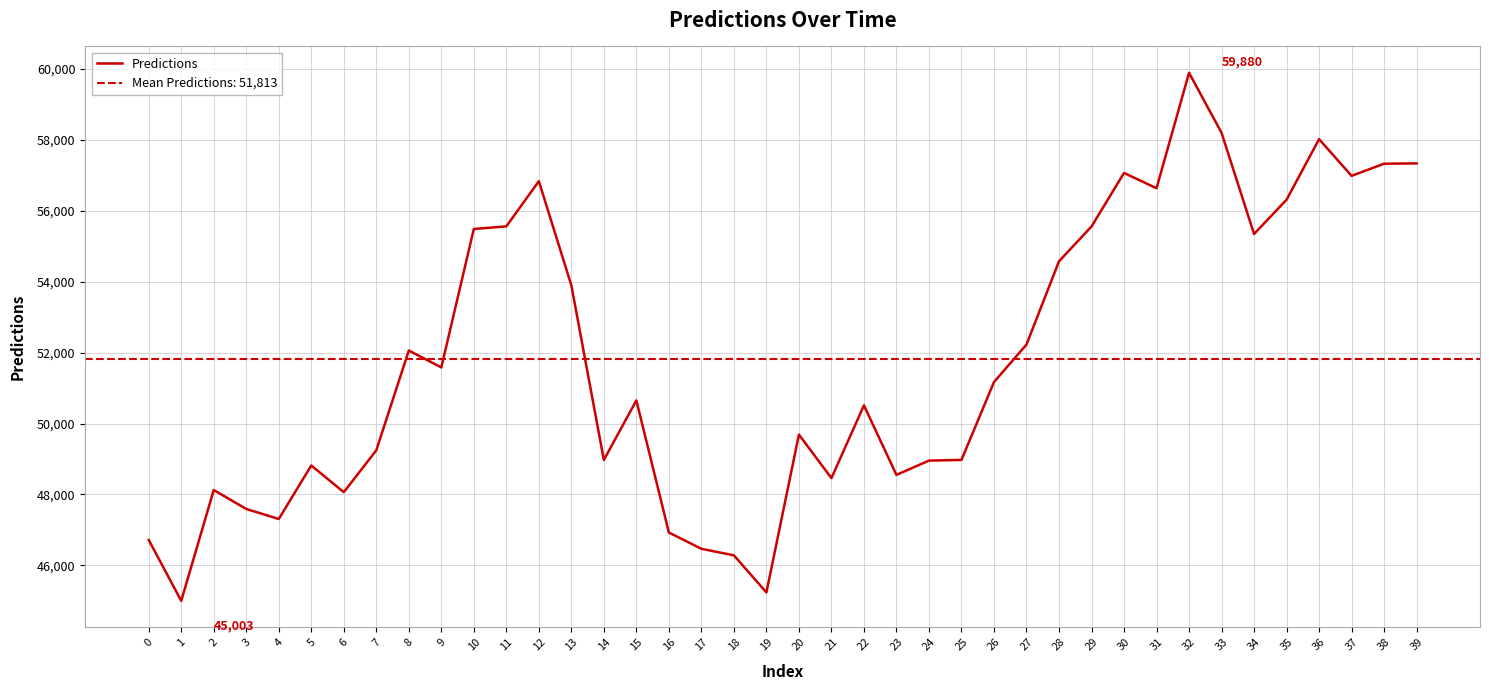

What is the difference between the values at 17 and 22?

4041.4